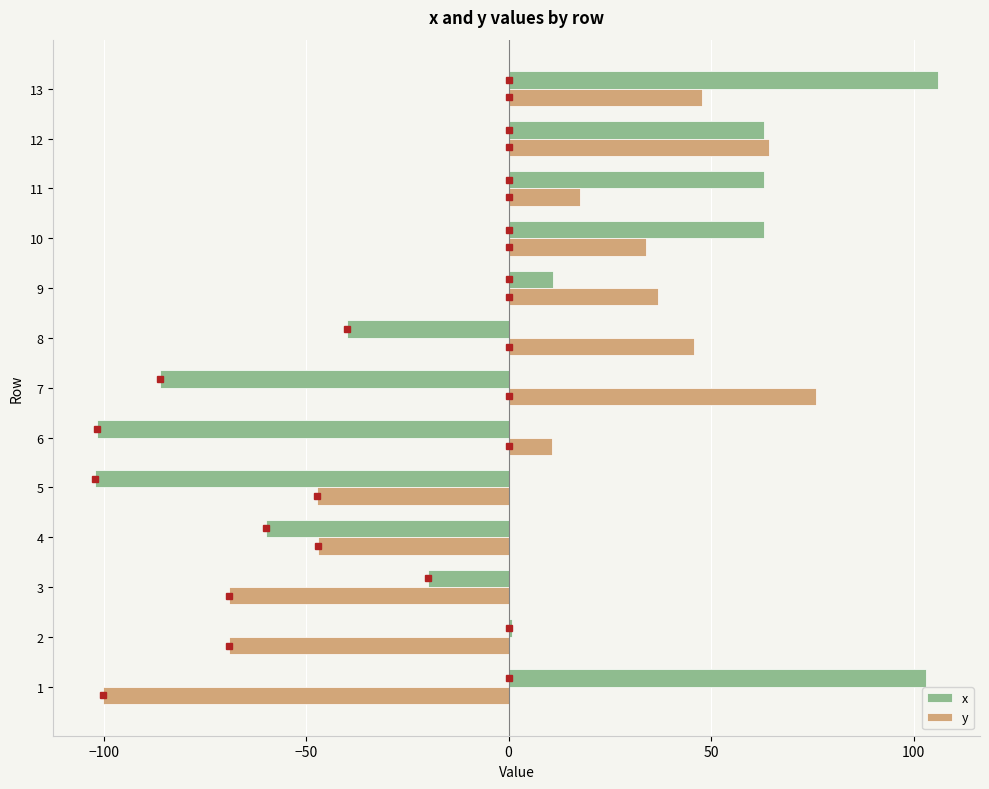

Which series has the largest range (max minus min)?

x